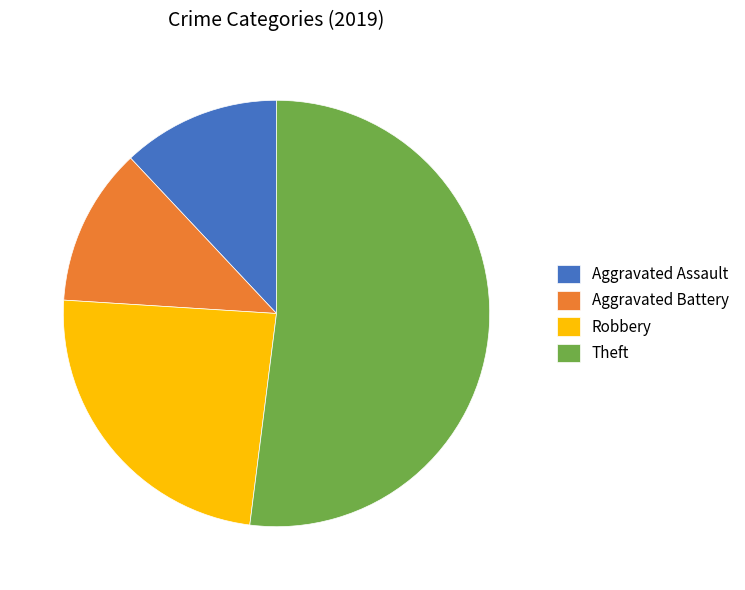

Count the number of slices in the pie.

4